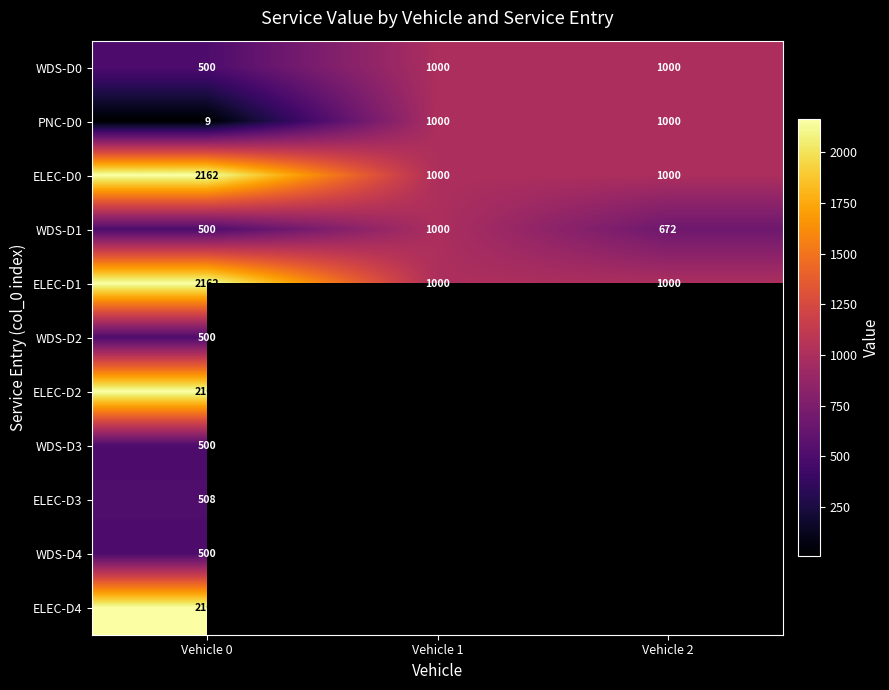

What is the minimum value shown in the chart?

8.6